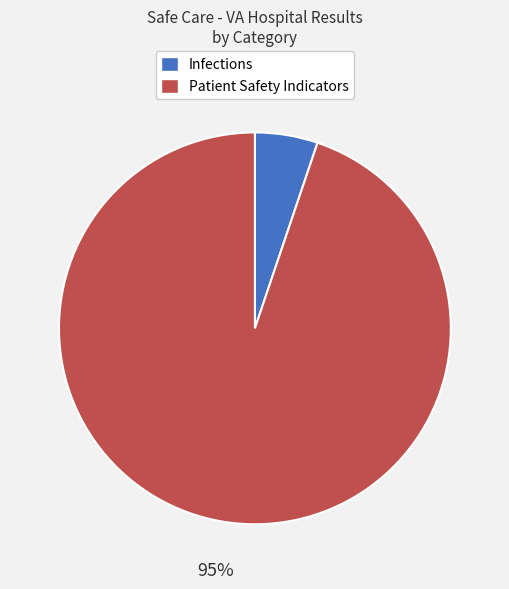

How many segments does this pie chart have?

2